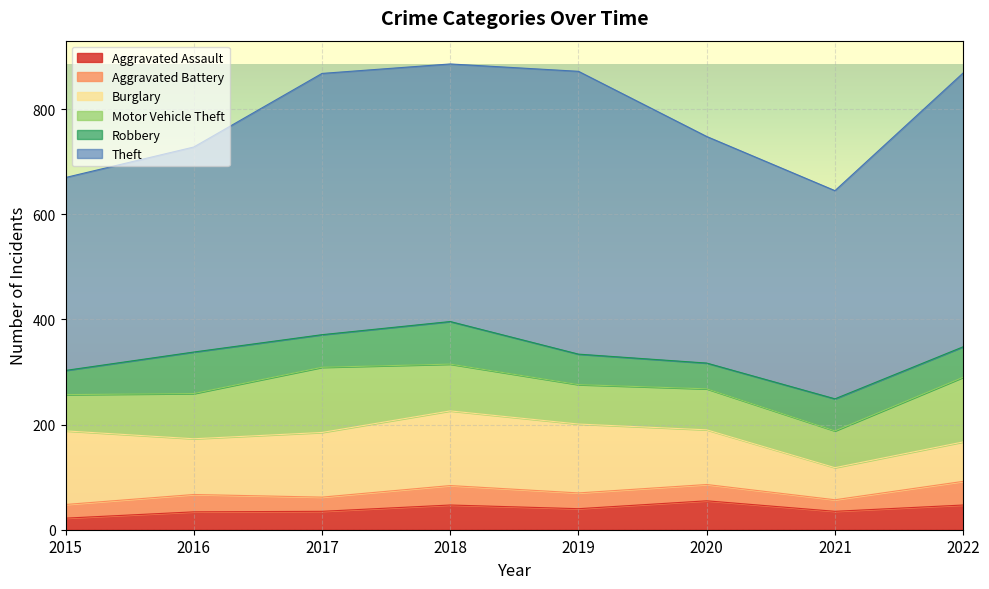

How many distinct data groups are displayed?

6